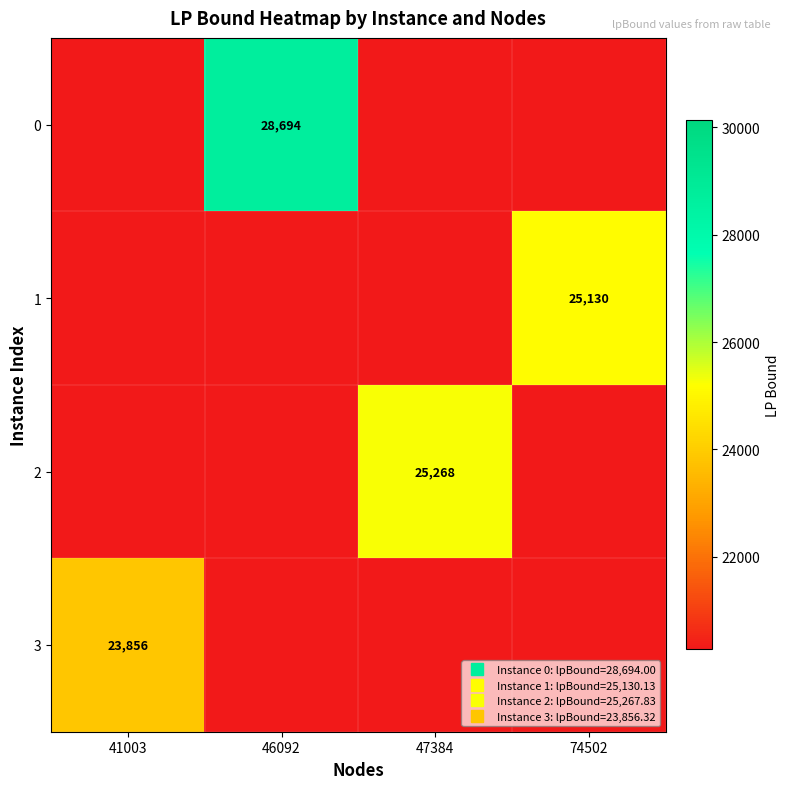

At which label does 2 reach its minimum?

41003